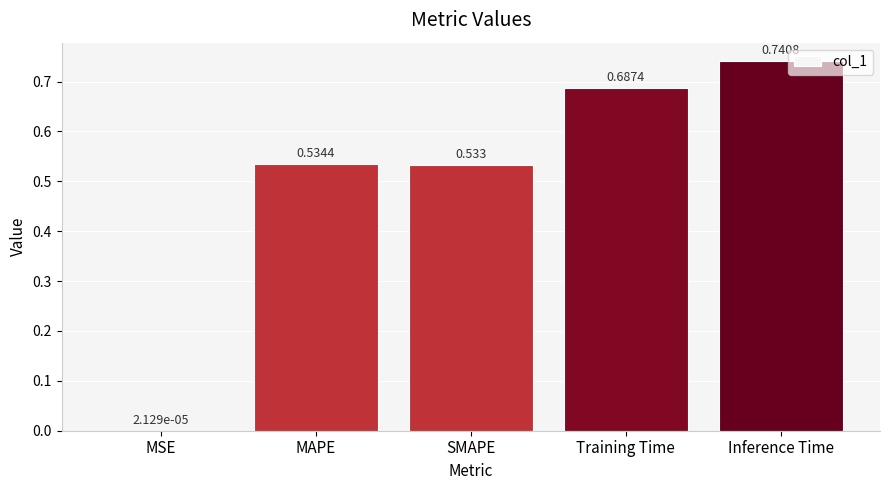

Where is the data nearest to the value 0?

MSE